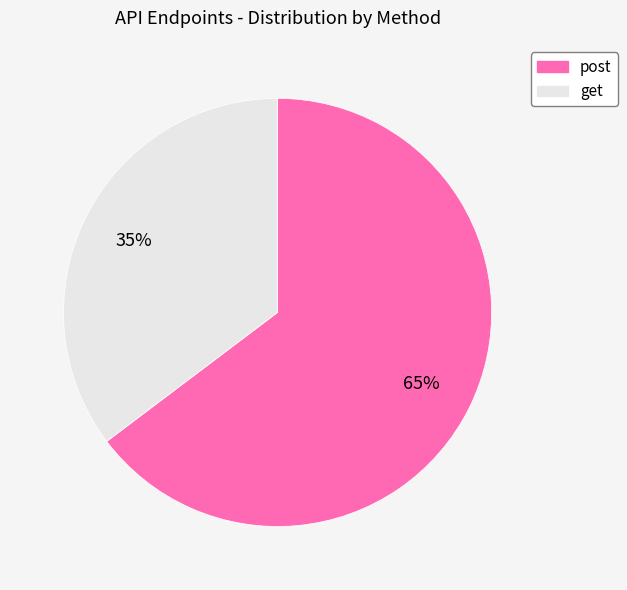

What percentage is the get slice, to the nearest percent?

35%